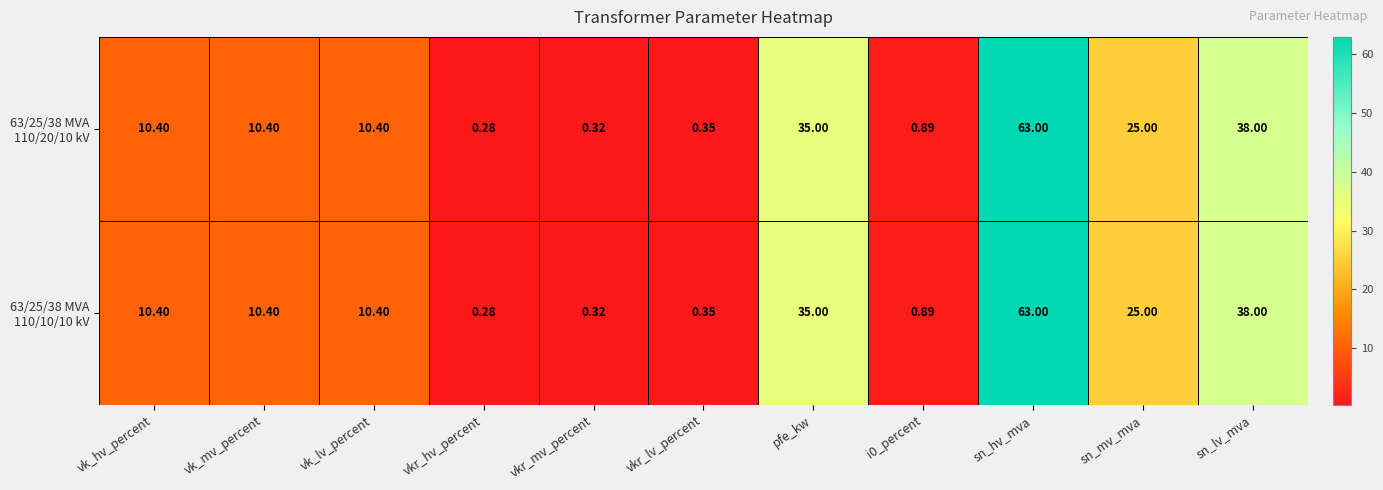

Which category has the highest value across all series?

sn_hv_mva